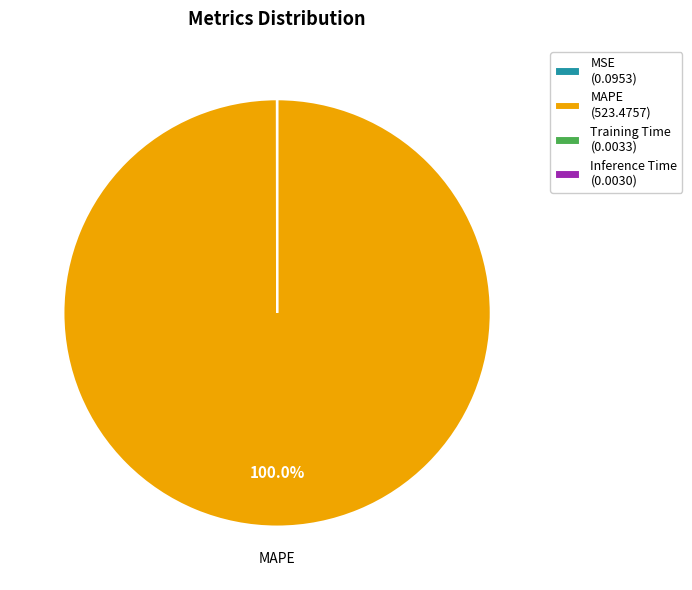

The MAPE slice represents 100% of the pie. True or false?

True